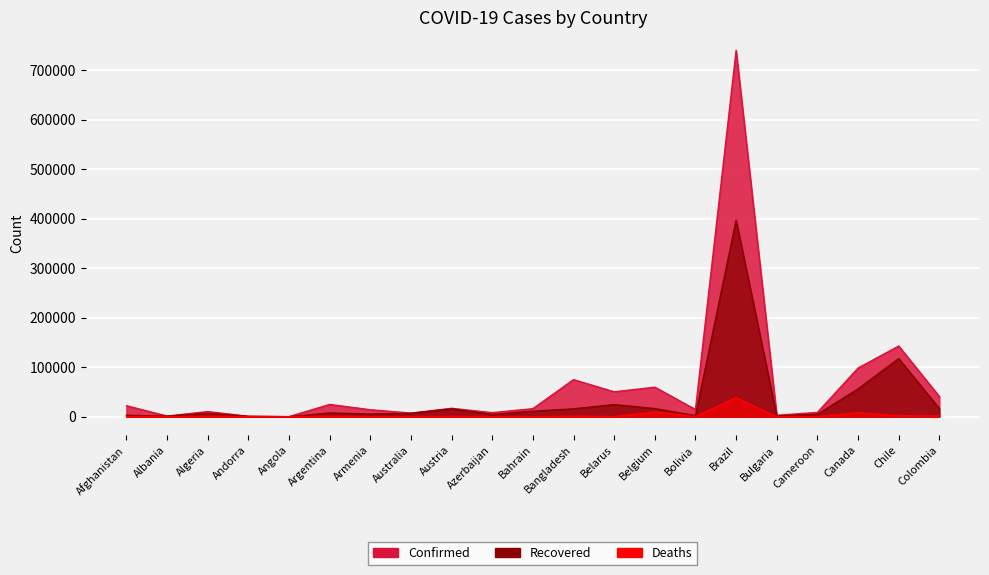

What position from the left is Azerbaijan?

10